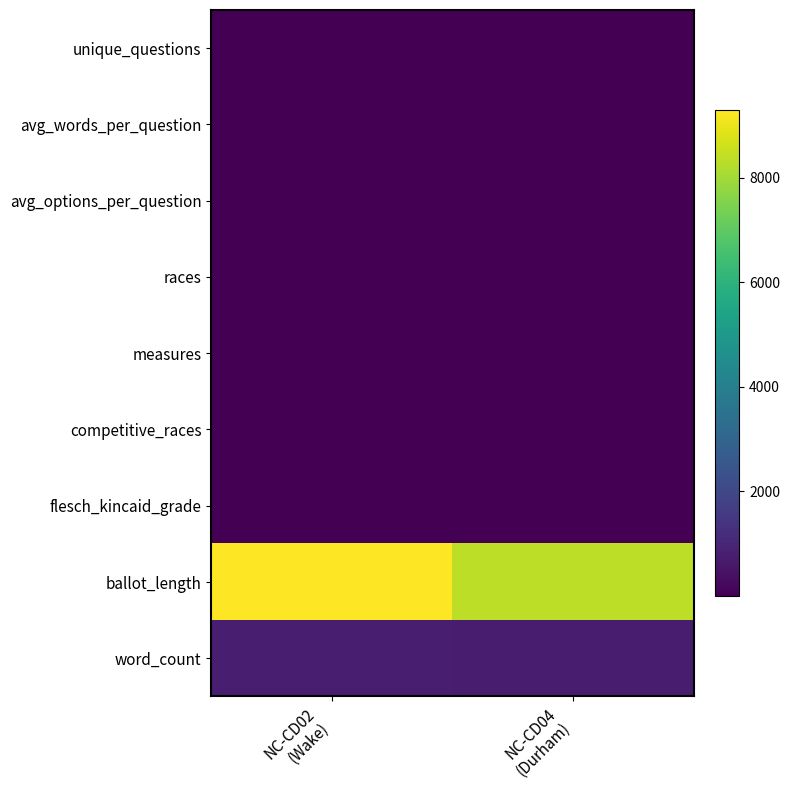

Reading left to right, extract all data points from this chart.

unique_questions: NC-CD02
(Wake)=25.0	NC-CD04
(Durham)=22.0
avg_words_per_question: NC-CD02
(Wake)=31.3	NC-CD04
(Durham)=31.5
avg_options_per_question: NC-CD02
(Wake)=2.6	NC-CD04
(Durham)=2.6
races: NC-CD02
(Wake)=23.0	NC-CD04
(Durham)=21.0
measures: NC-CD02
(Wake)=2.0	NC-CD04
(Durham)=1.0
competitive_races: NC-CD02
(Wake)=20.0	NC-CD04
(Durham)=15.0
flesch_kincaid_grade: NC-CD02
(Wake)=18.2	NC-CD04
(Durham)=18.1
ballot_length: NC-CD02
(Wake)=9284.0	NC-CD04
(Durham)=8353.0
word_count: NC-CD02
(Wake)=783.0	NC-CD04
(Durham)=694.0